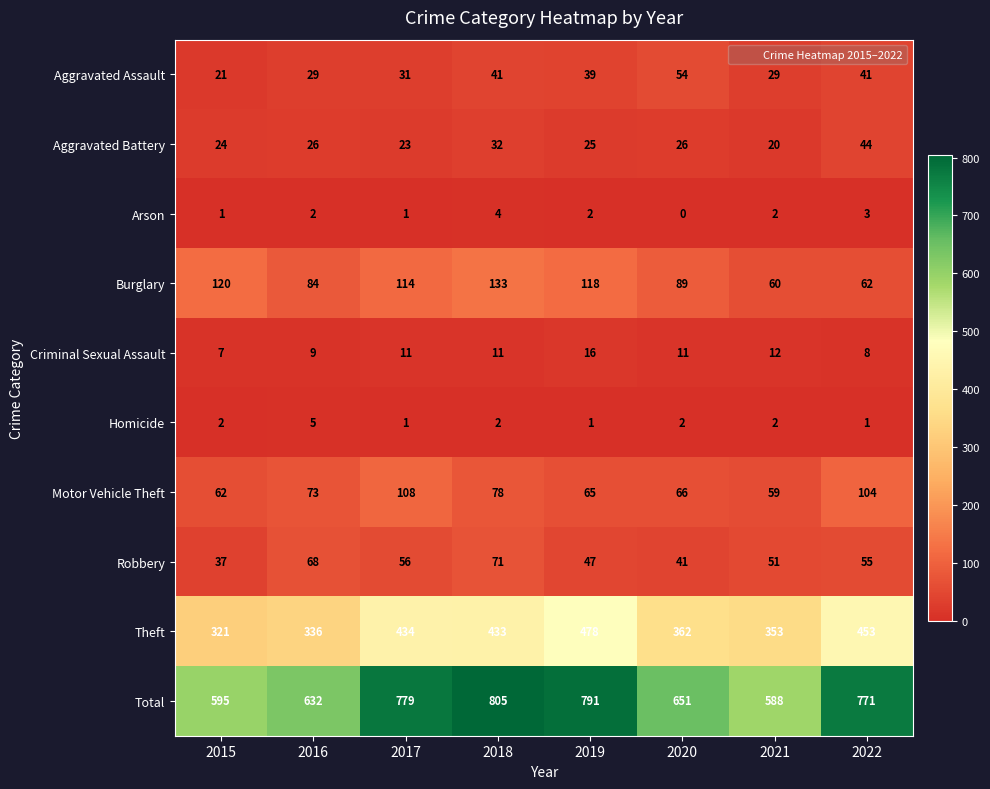

What is the approximate value of Theft at 2022, to the nearest 10?

450